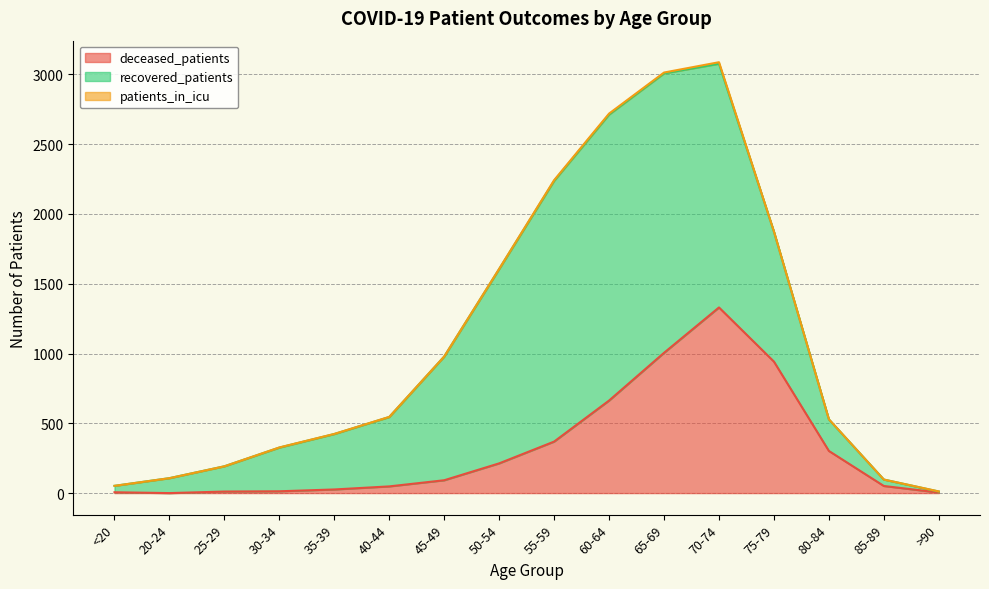

Which series has the largest total across all categories?

recovered_patients